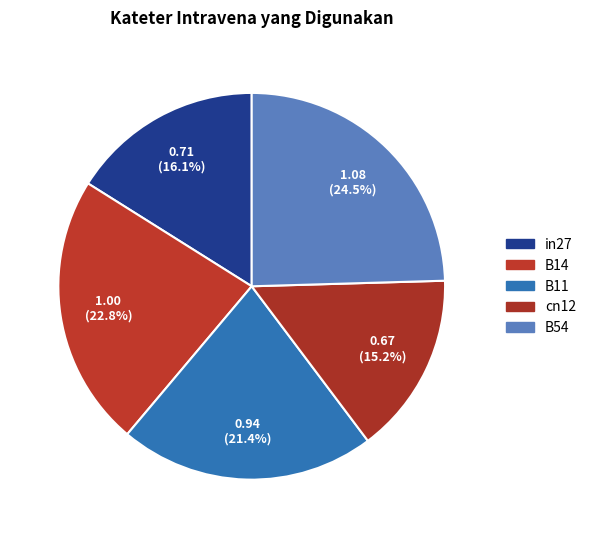

Count the number of slices in the pie.

5